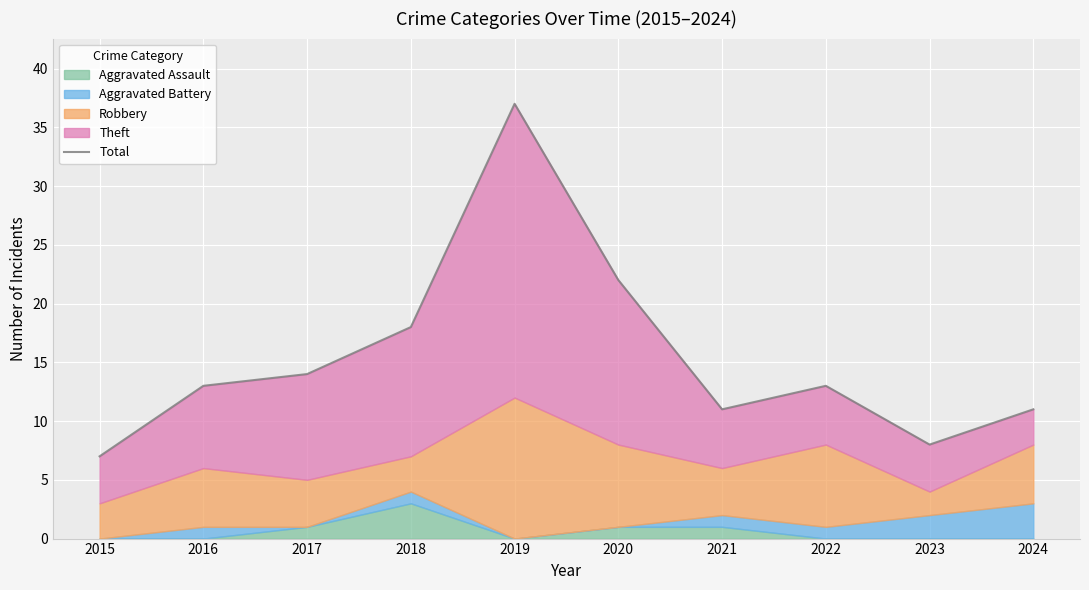

Approximately how many times larger is the value at 2018 compared to 2021?

1.6